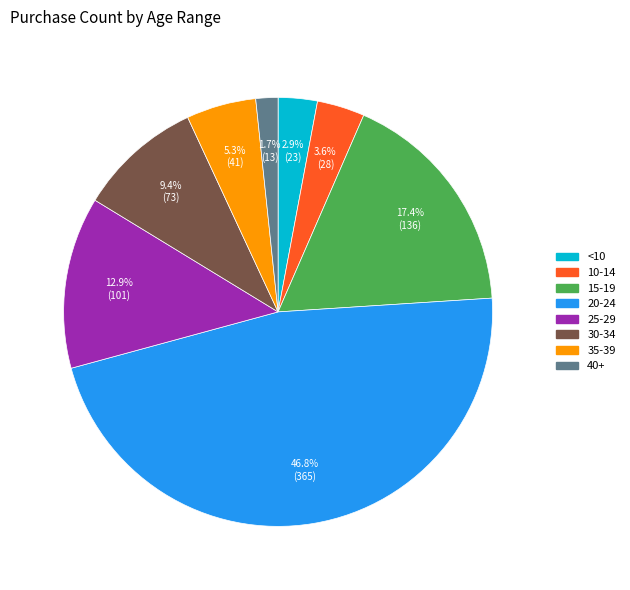

The 15-19 slice represents 29% of the pie. True or false?

False